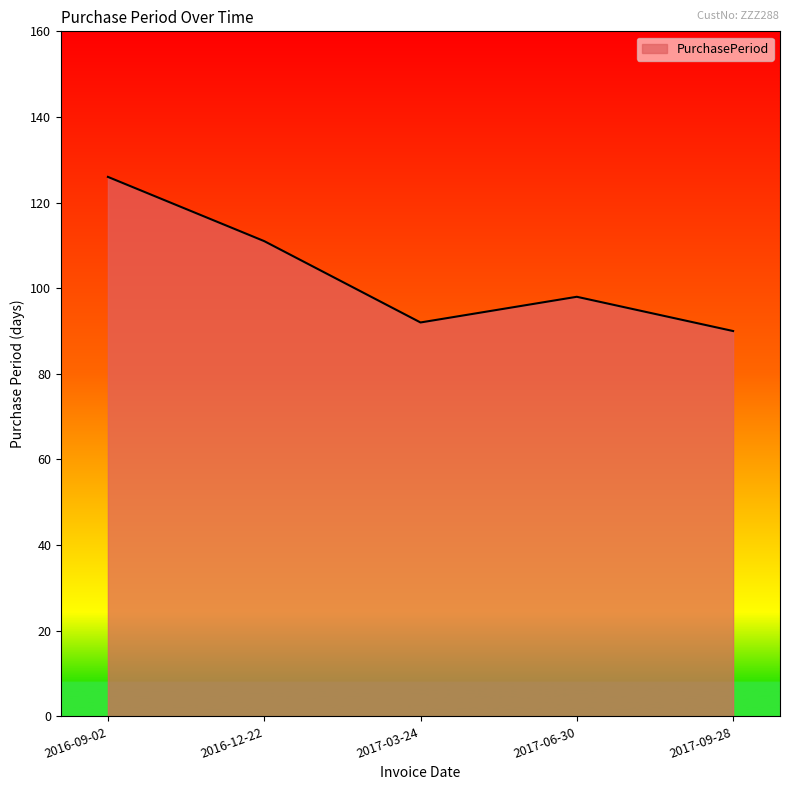

How many interior local valleys (lower than both neighbors) does the data have?

1